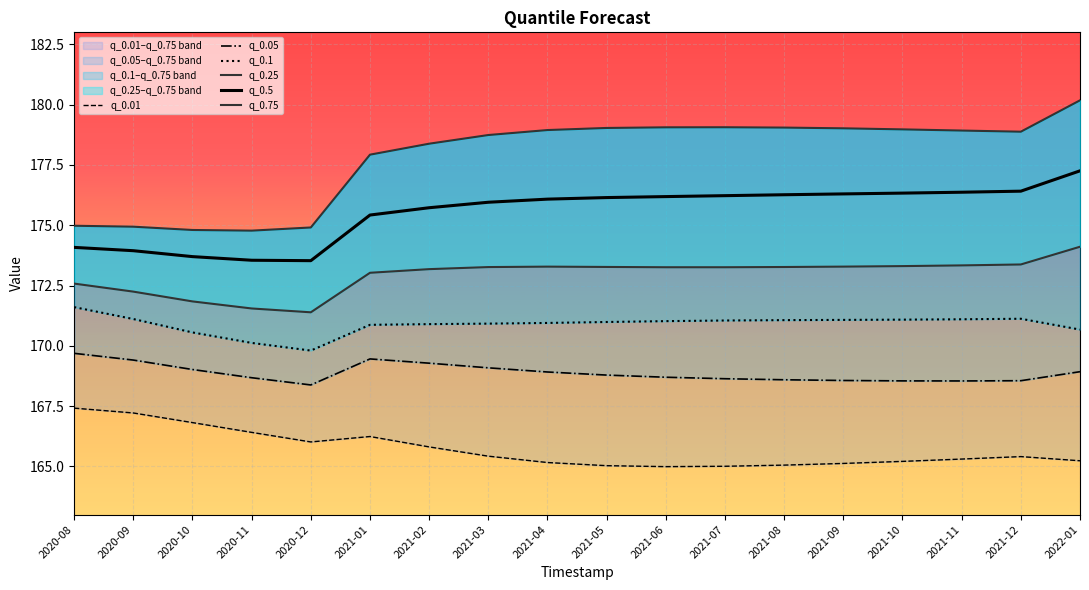

True or false: q_0.05 and q_0.1 cross at least once.

False